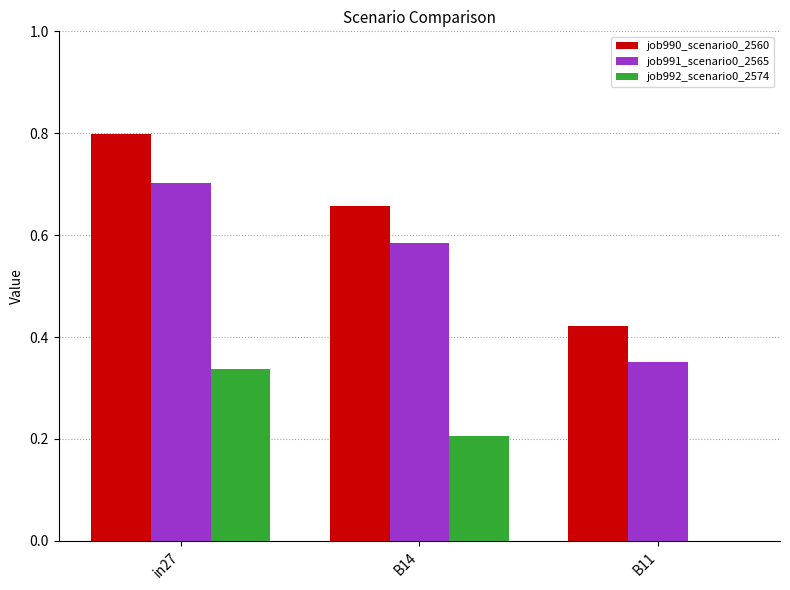

Does the chart contain stacked bars?

No